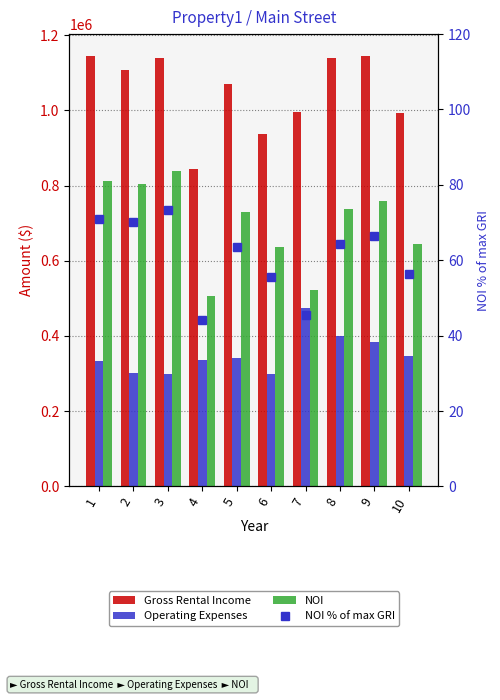

At which category is the sum across all series the highest?

1